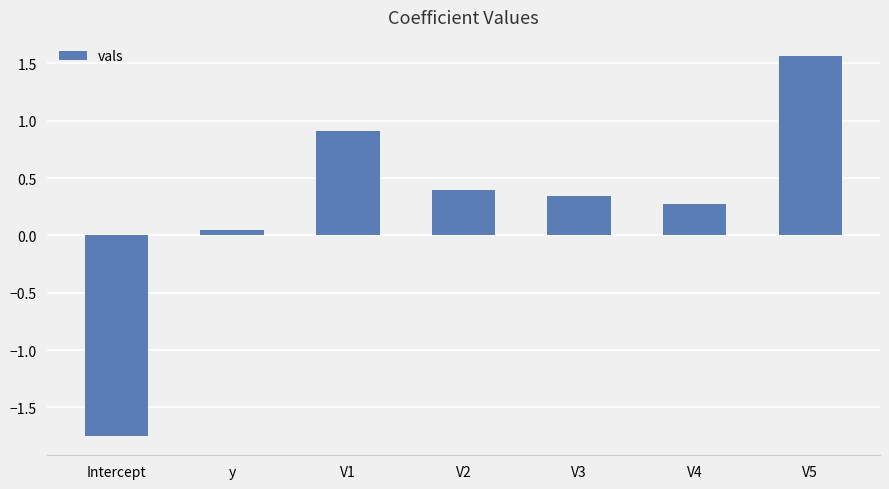

The chart shows a value of 0.3 at V4. True or false?

True